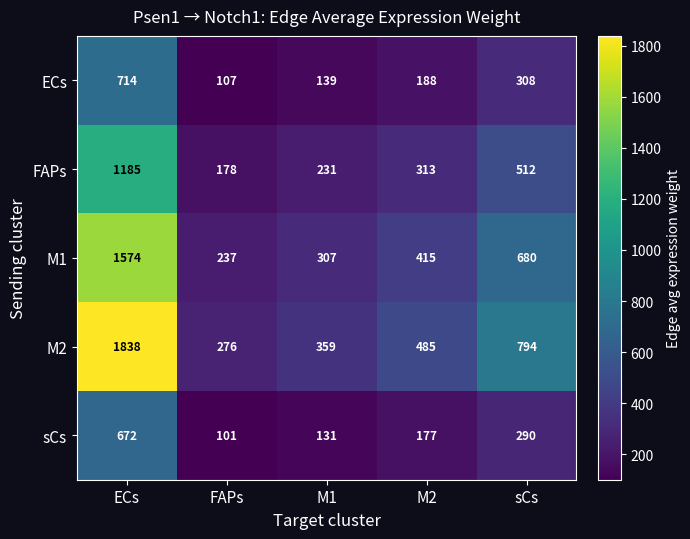

What is the greatest value displayed?

1838